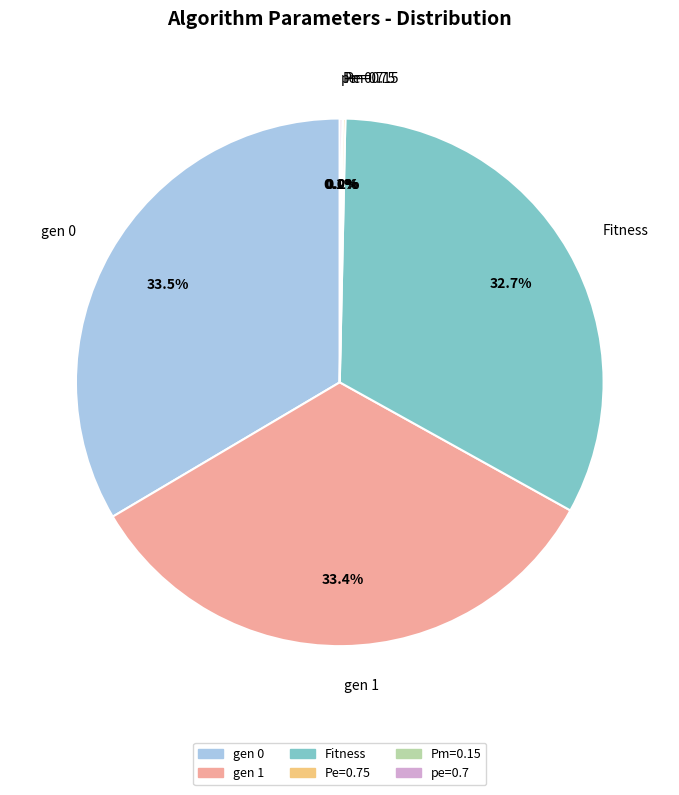

Is there a majority slice in this chart?

No